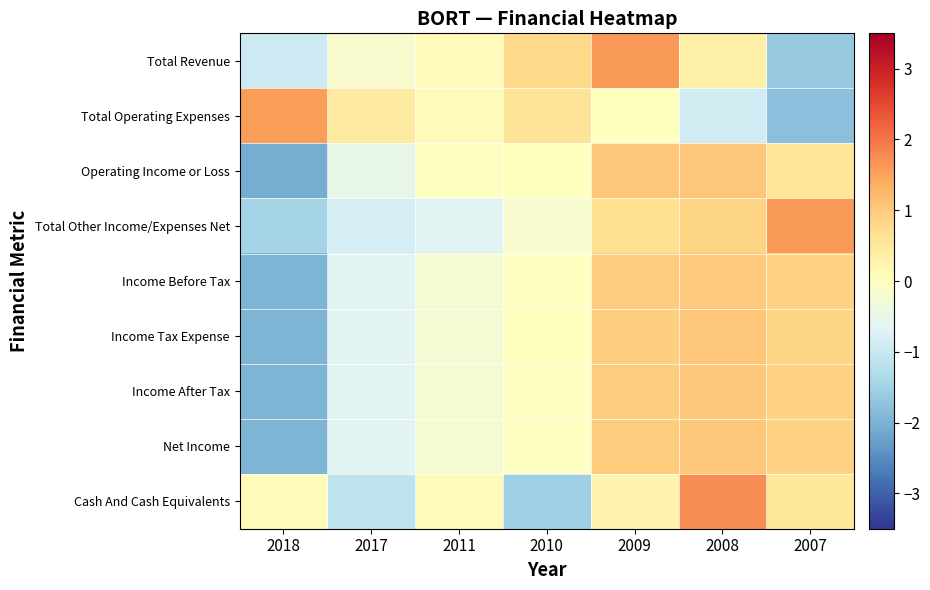

Which category has the highest value across all series?

2008